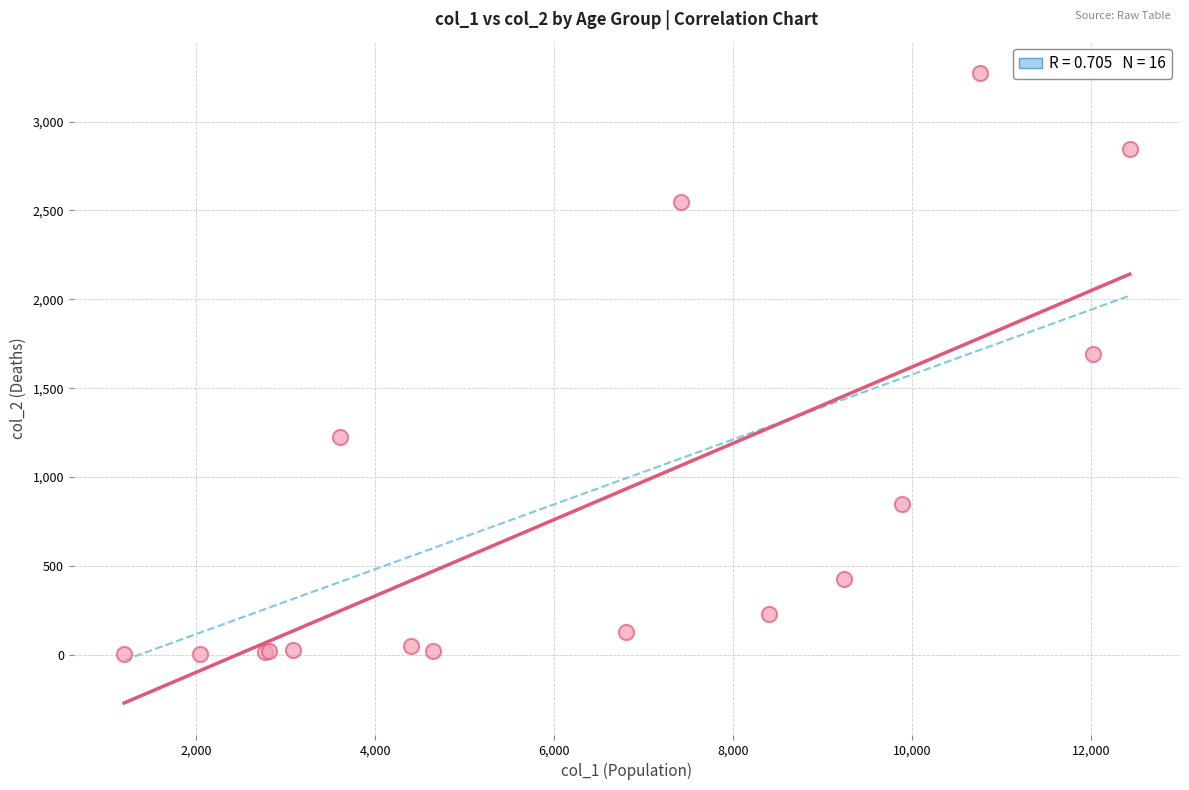

What Y value in the scatter plot is closest to 1638?

1690